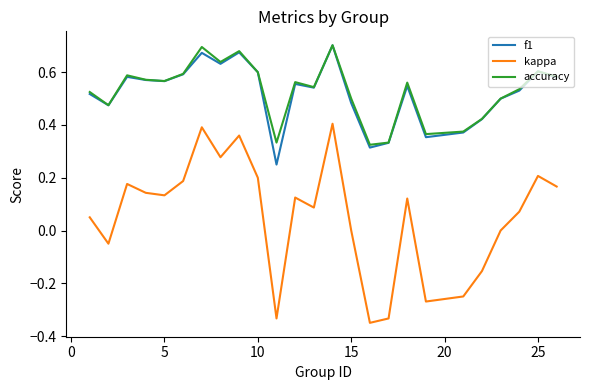

Which series has the widest spread of values?

kappa